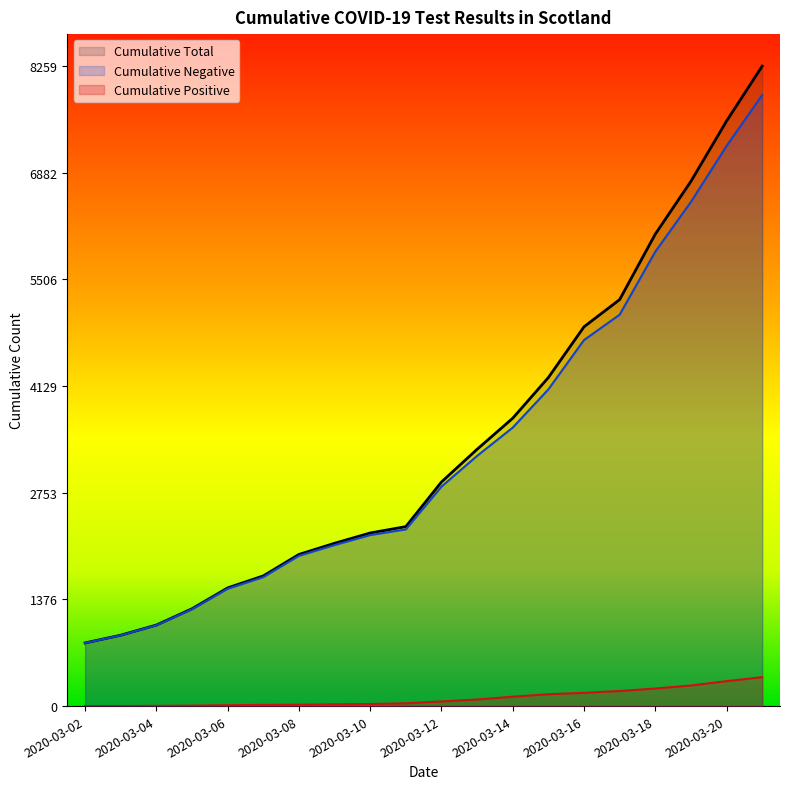

True or false: Cumulative Total and Cumulative Negative intersect in this chart.

False